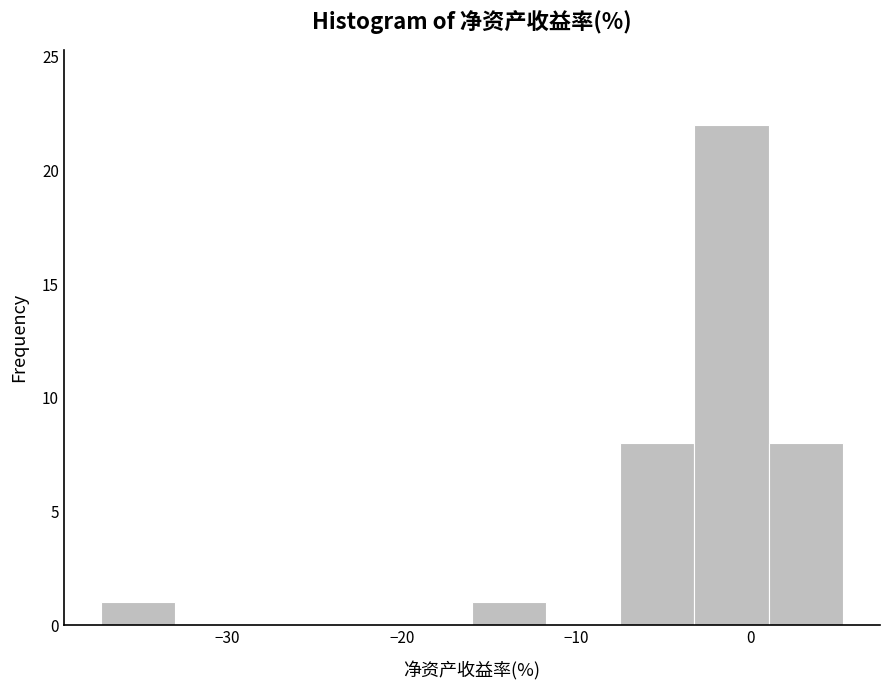

Reading left to right, list every bar in this chart as the range it spans on the x-axis followed by its height. Neither the bar edges nor the heights are printed on the chart, so give them approximately, as read against the axes.

-37 to -33: 1
-33 to -29: 0
-29 to -25: 0
-25 to -20: 0
-20 to -16: 0
-16 to -12: 1
-12 to -7: 0
-7 to -3: 8
-3 to 1: 22
1 to 5: 8